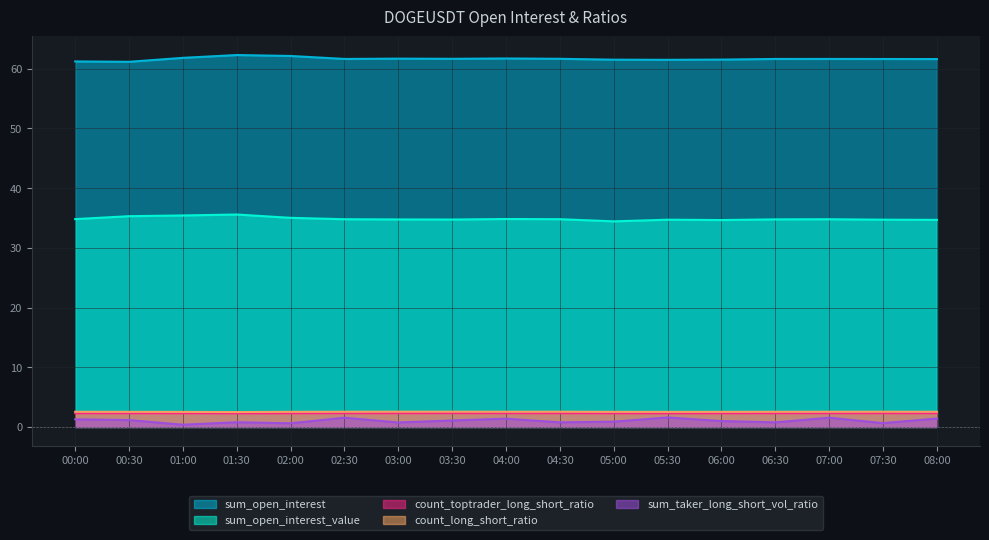

What is the difference between the highest and lowest values at 05:30?

59.9